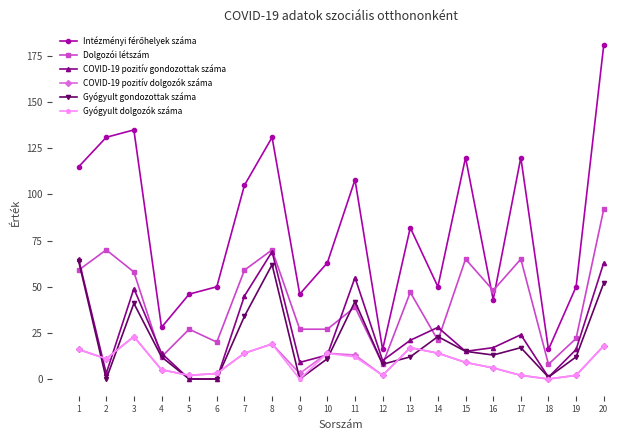

Does the chart have visible grid lines?

No